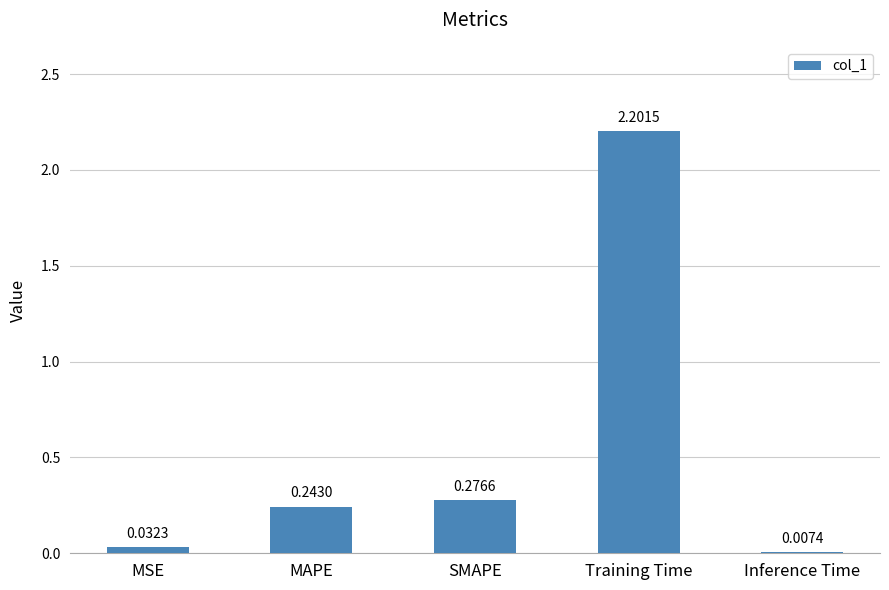

Between SMAPE and MSE, which is larger?

SMAPE